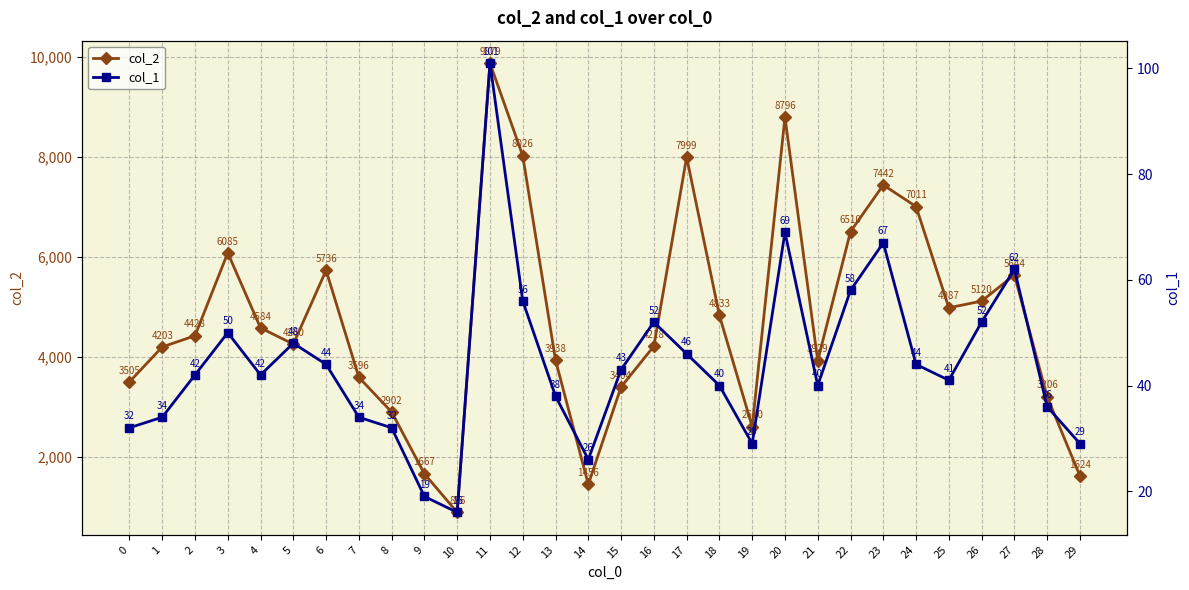

Reading left to right, transcribe all the data shown in this chart.

col_2: 0=3505	1=4203	2=4428	3=6085	4=4584	5=4260	6=5736	7=3596	8=2902	9=1667	10=896	11=9879	12=8026	13=3938	14=1456	15=3404	16=4218	17=7999	18=4833	19=2610	20=8796	21=3929	22=6510	23=7442	24=7011	25=4987	26=5120	27=5644	28=3206	29=1624
col_1: 0=32	1=34	2=42	3=50	4=42	5=48	6=44	7=34	8=32	9=19	10=16	11=101	12=56	13=38	14=26	15=43	16=52	17=46	18=40	19=29	20=69	21=40	22=58	23=67	24=44	25=41	26=52	27=62	28=36	29=29